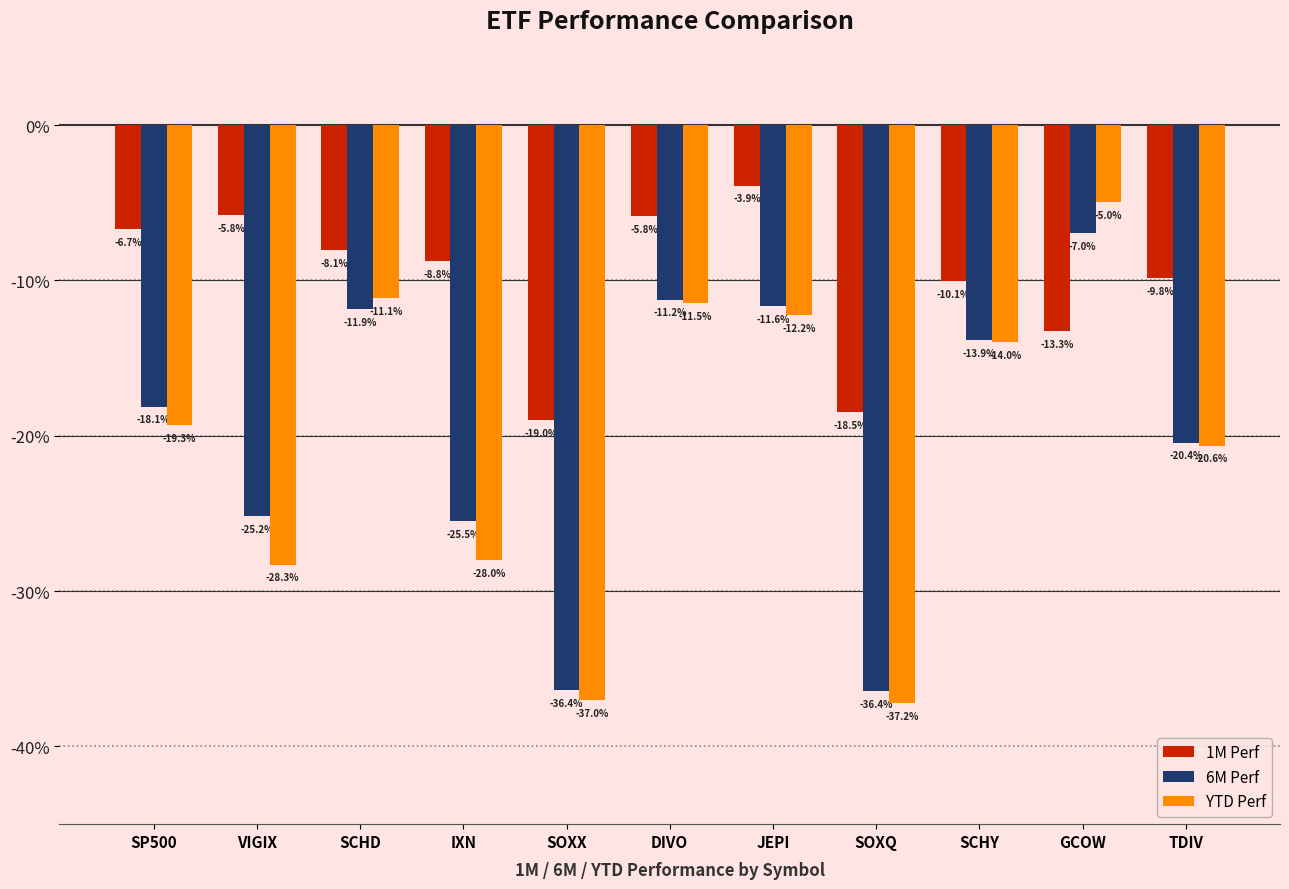

Are the bars horizontal?

No